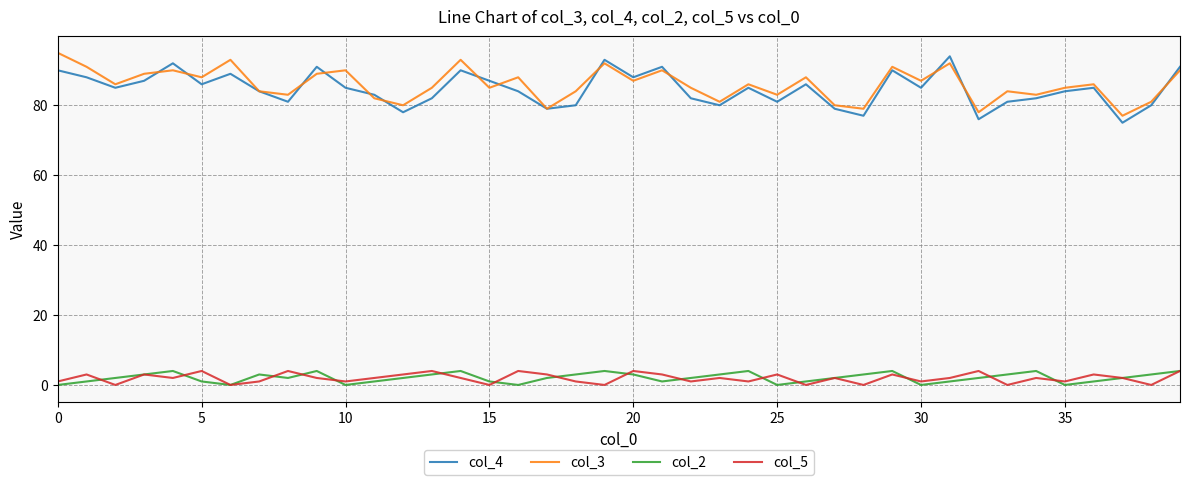

Which series has the largest total across all categories?

col_3